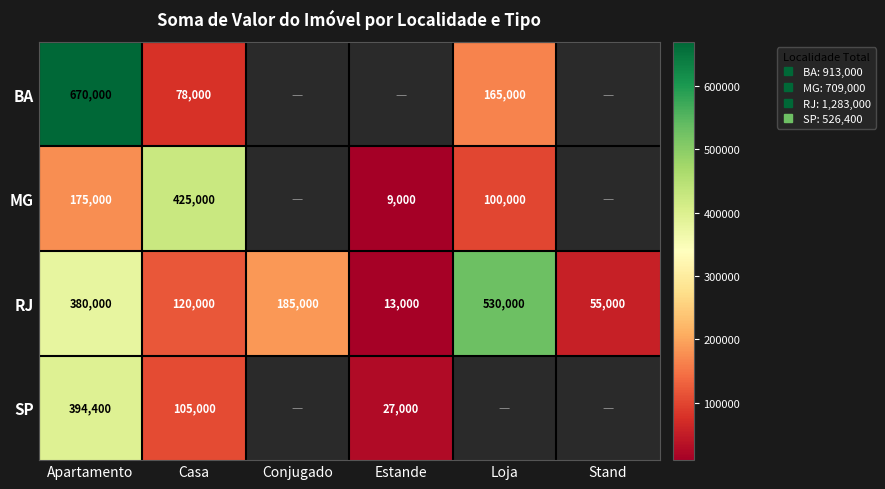

At which category is the sum across all series the highest?

Apartamento